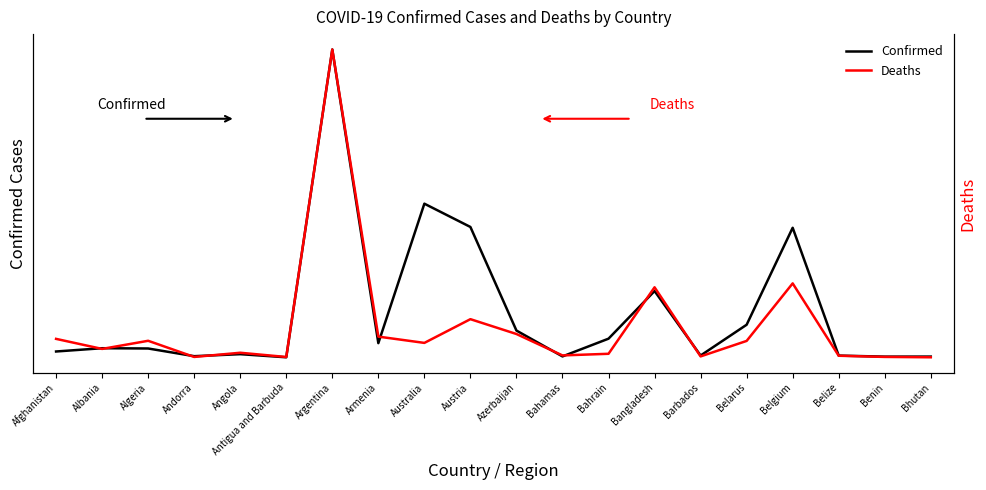

At which category is the sum across all series the highest?

Argentina